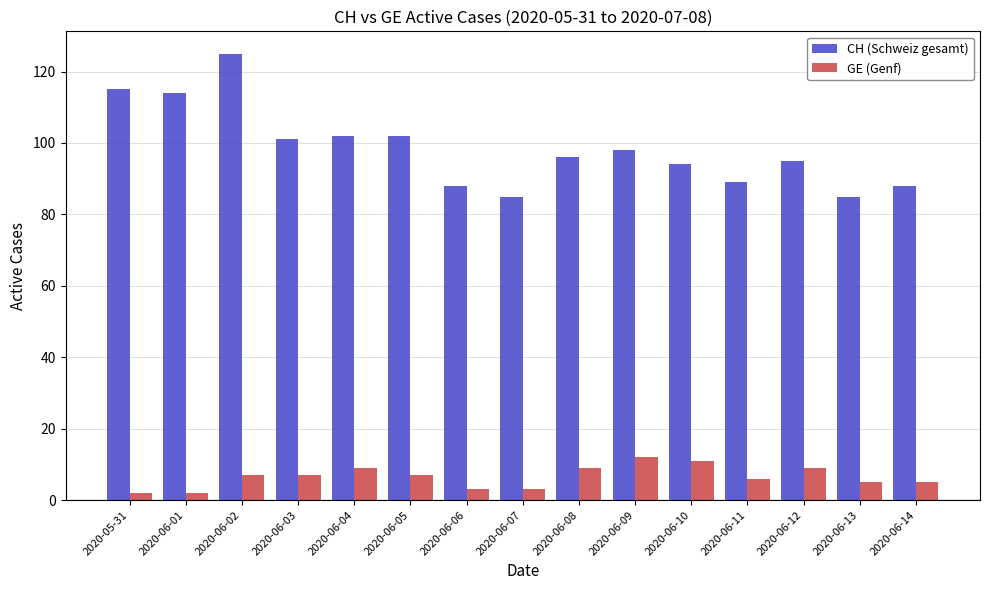

What position from the right is 2020-06-14?

1